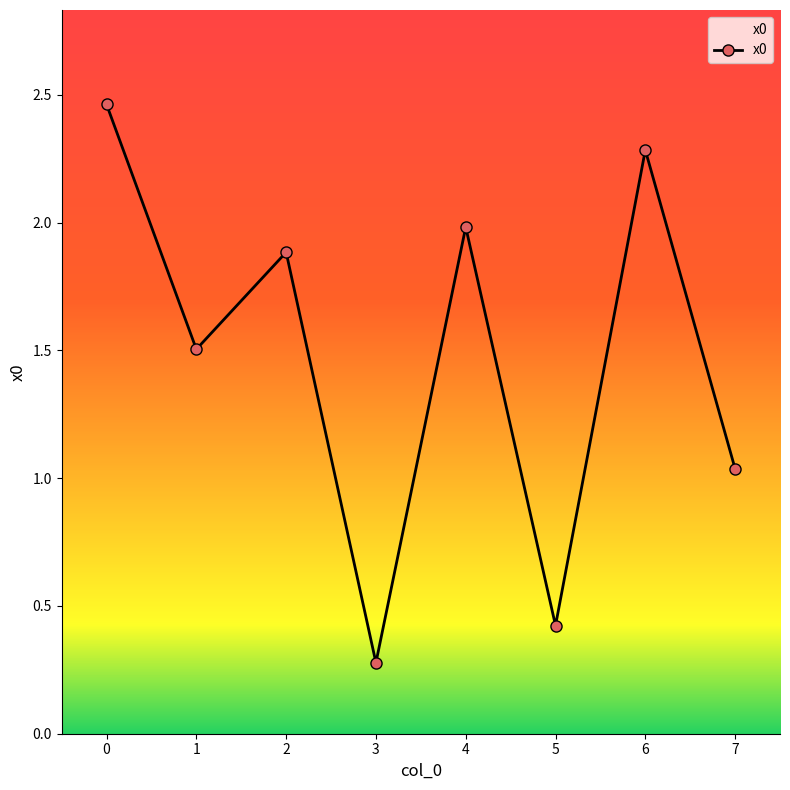

Approximately how many times larger is the value at 0 compared to 4?

1.2